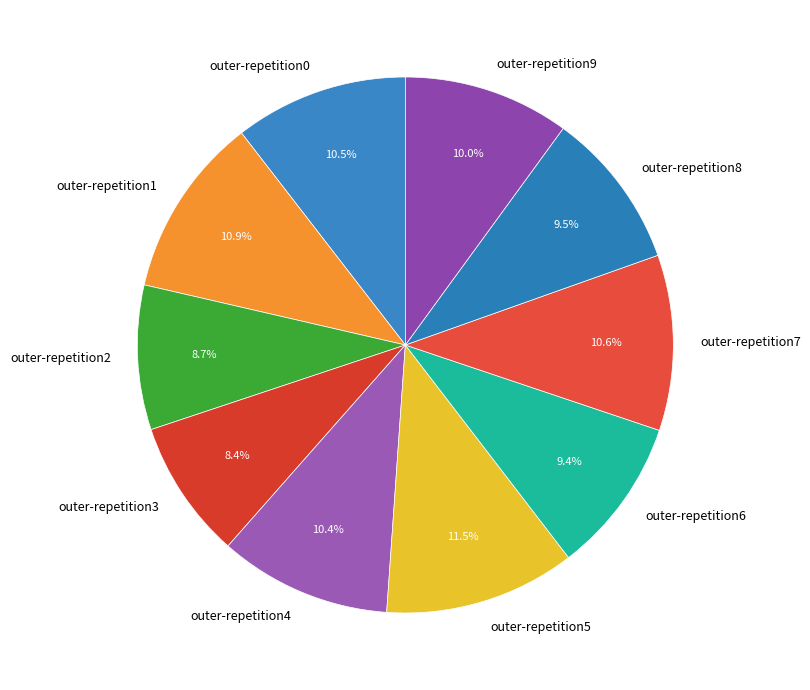

The outer-repetition7 slice represents 17% of the pie. True or false?

False